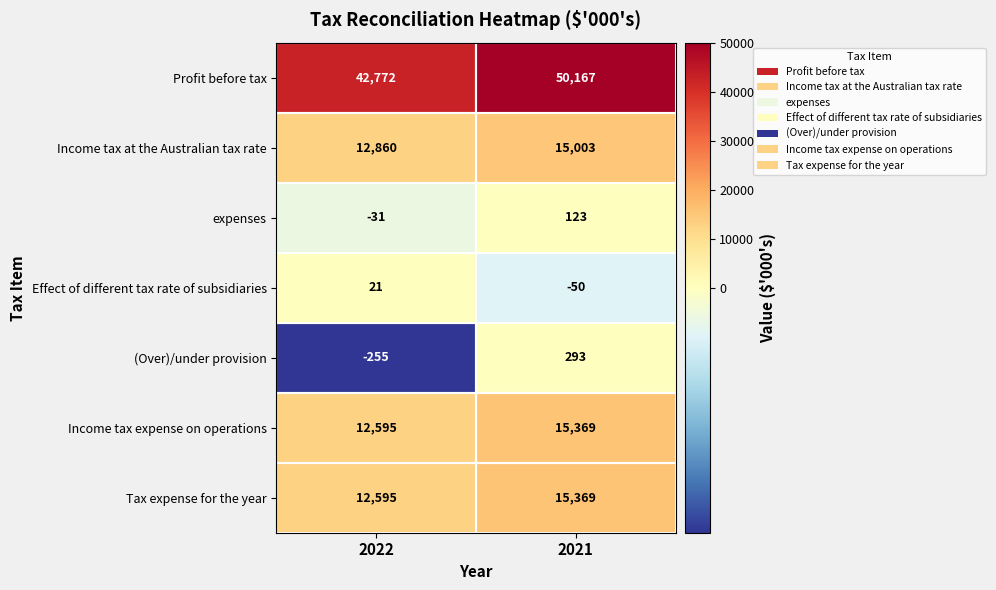

Which category has the lowest value across all series?

2022